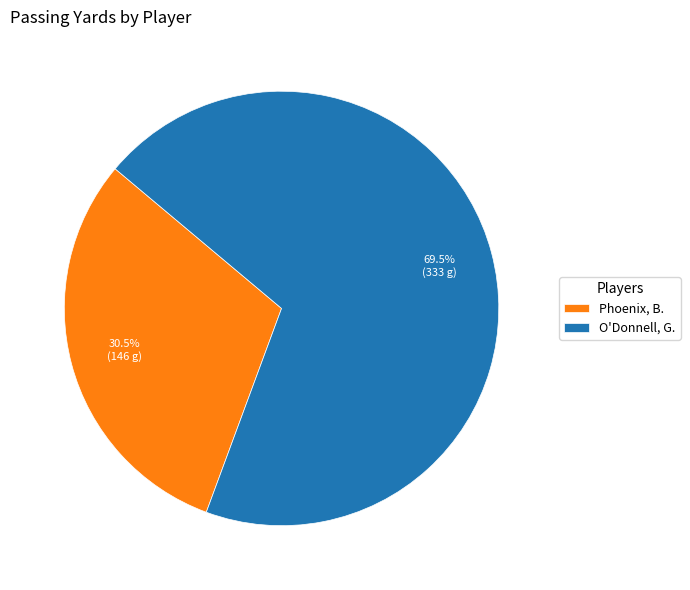

Which has a higher value, O'Donnell, G. or Phoenix, B.?

O'Donnell, G.